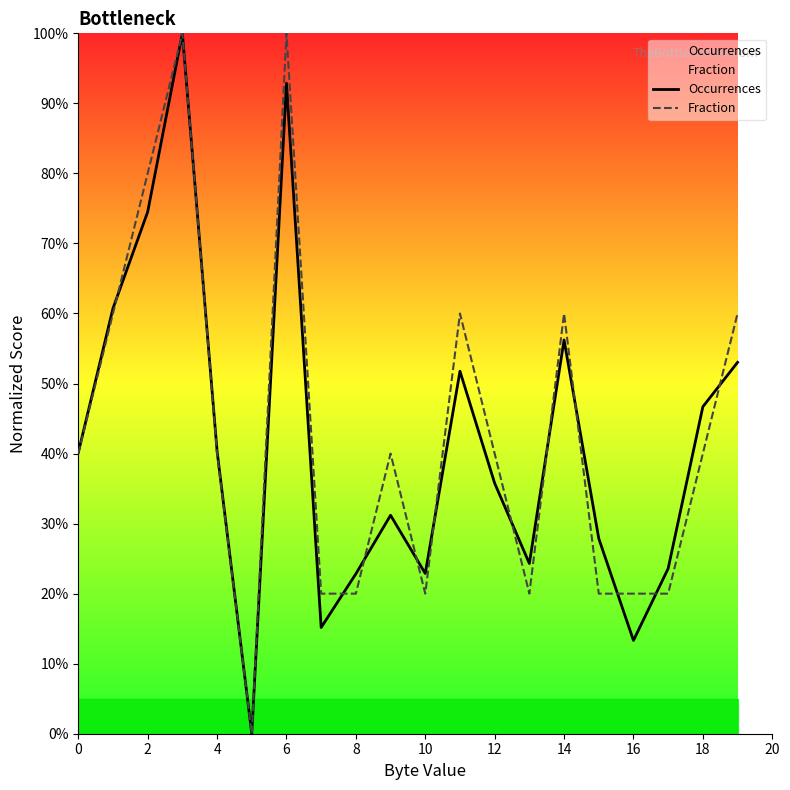

The value of Occurrences at 18 is 46.7. True or false?

True